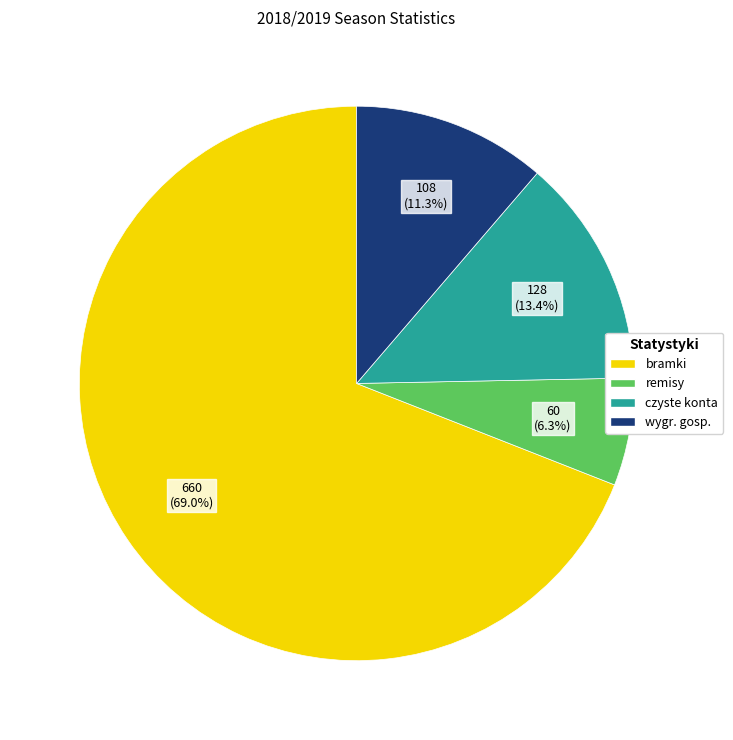

Which slice is the largest?

bramki